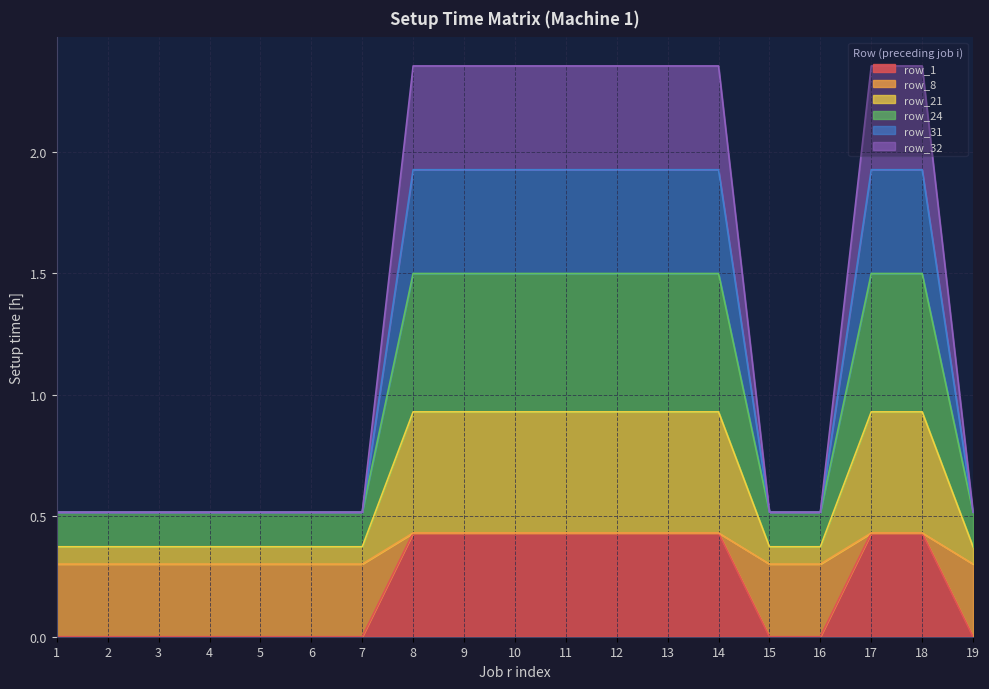

What is the maximum value shown in the chart?

2.4